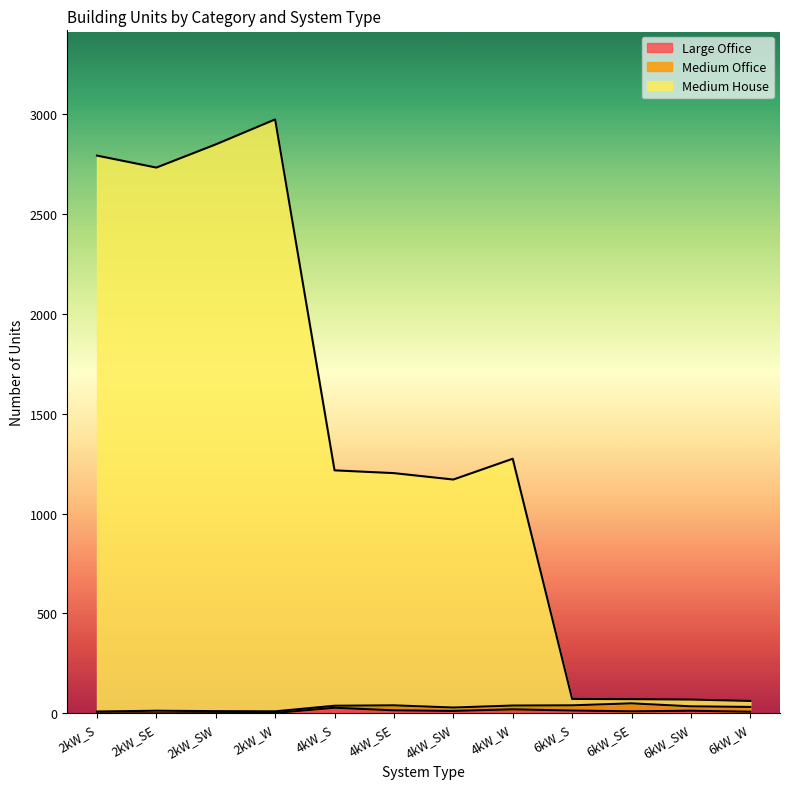

How many interior local peaks does the Medium House series have?

2